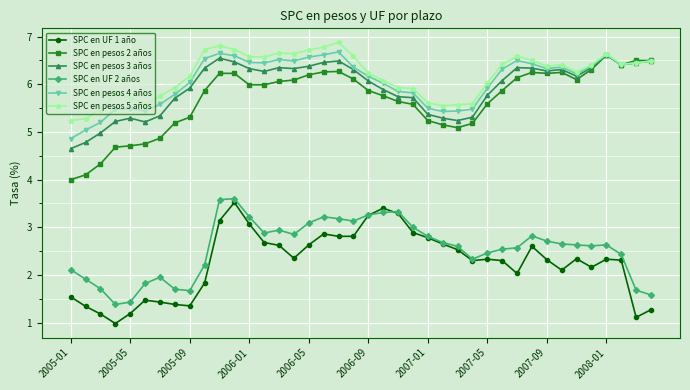

In SPC en pesos 3 años, how many points are higher than both neighbors (excluding endpoints)?

7